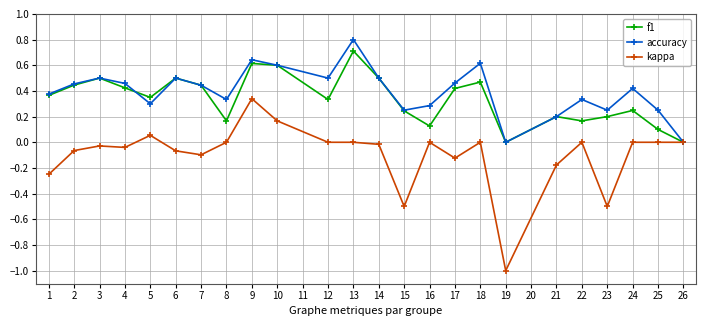

What is the maximum value shown in the chart?

0.8